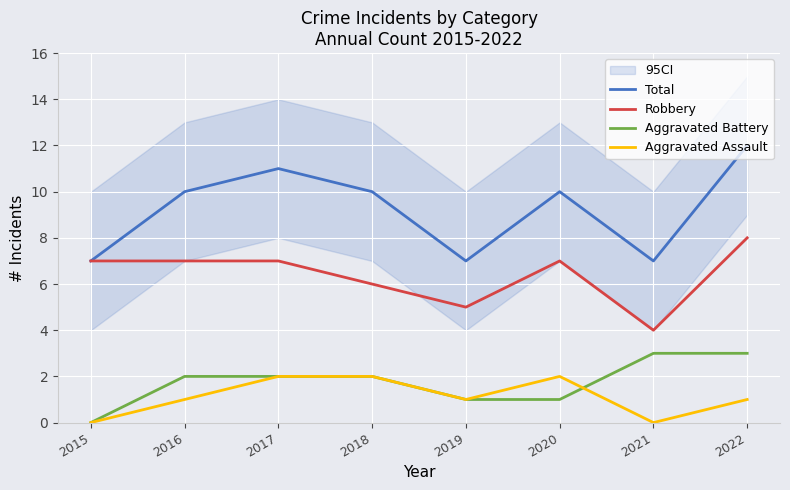

How many interior local peaks does the Aggravated Assault series have?

1